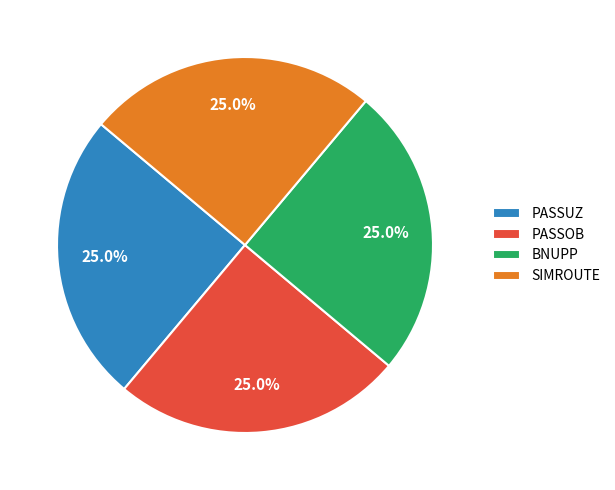

To the nearest percent, what portion does BNUPP represent?

25%